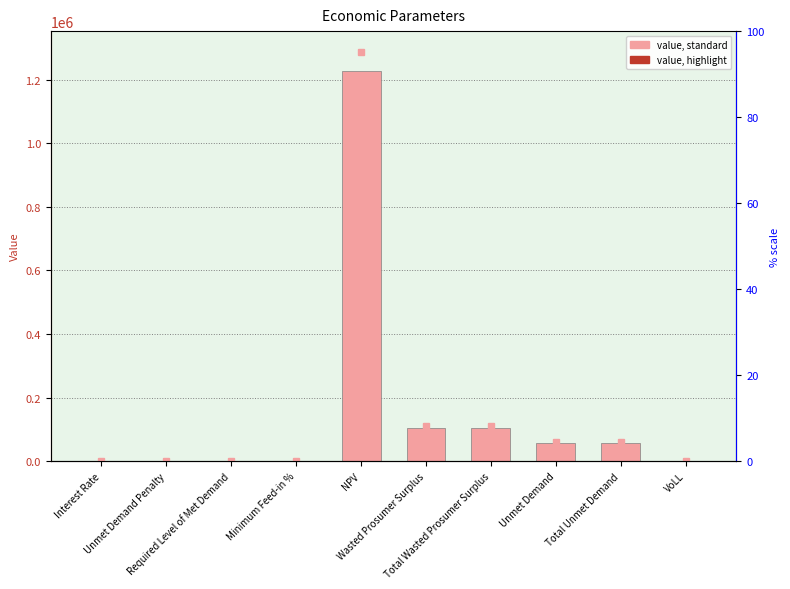

How many values are below 56190?

5